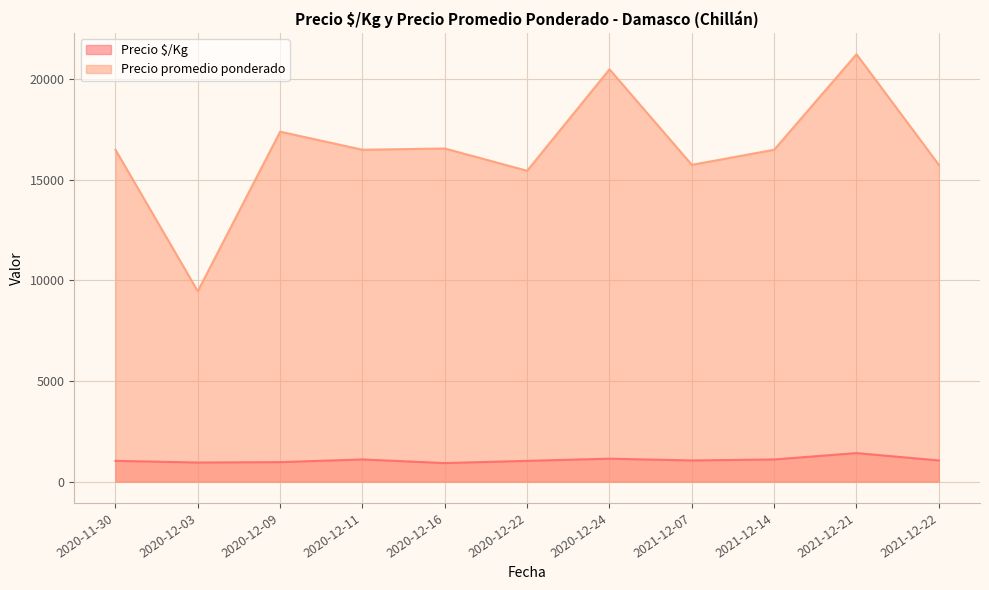

Reading left to right, what are all the values shown in this chart?

Precio $/Kg: 1031	947	967	1100	920	1030	1139	1050	1100	1417	1050
Precio promedio ponderado: 16500	9467	17400	16500	16562	15455	20500	15750	16500	21250	15750